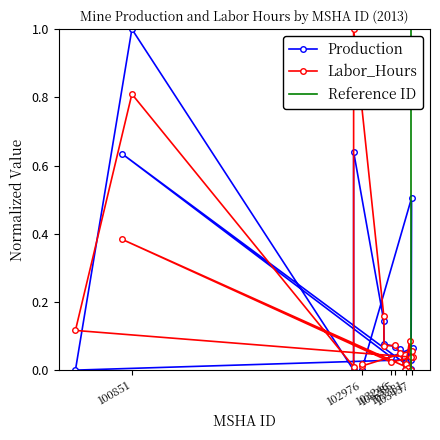

Between which two adjacent categories do Production and Labor_Hours first intersect?

103451 and 103433